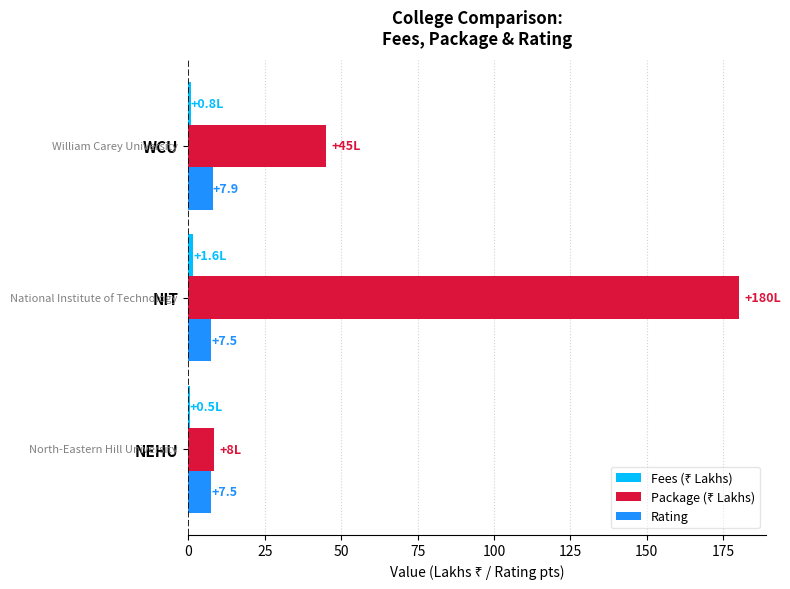

At which category is the sum across all series the highest?

NIT